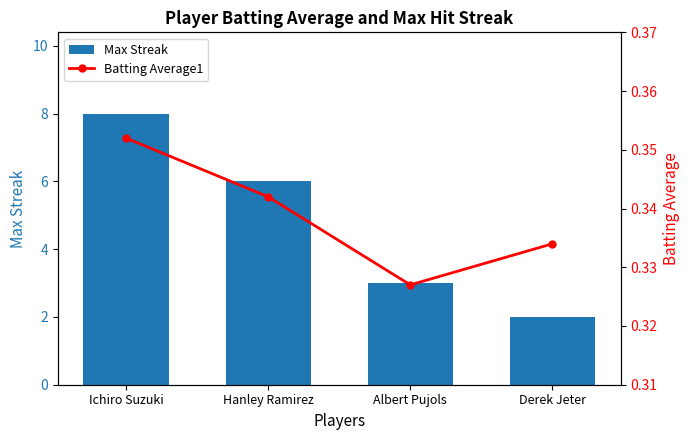

What is the label of the 3rd bar from the right?

Hanley Ramirez